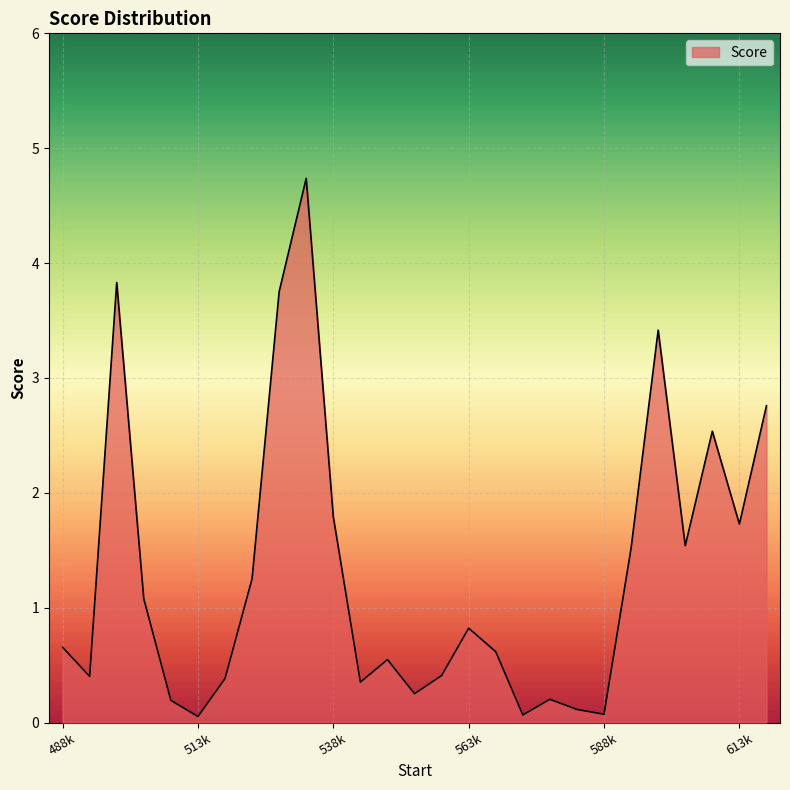

What is the difference between the maximum and minimum values?

4.7